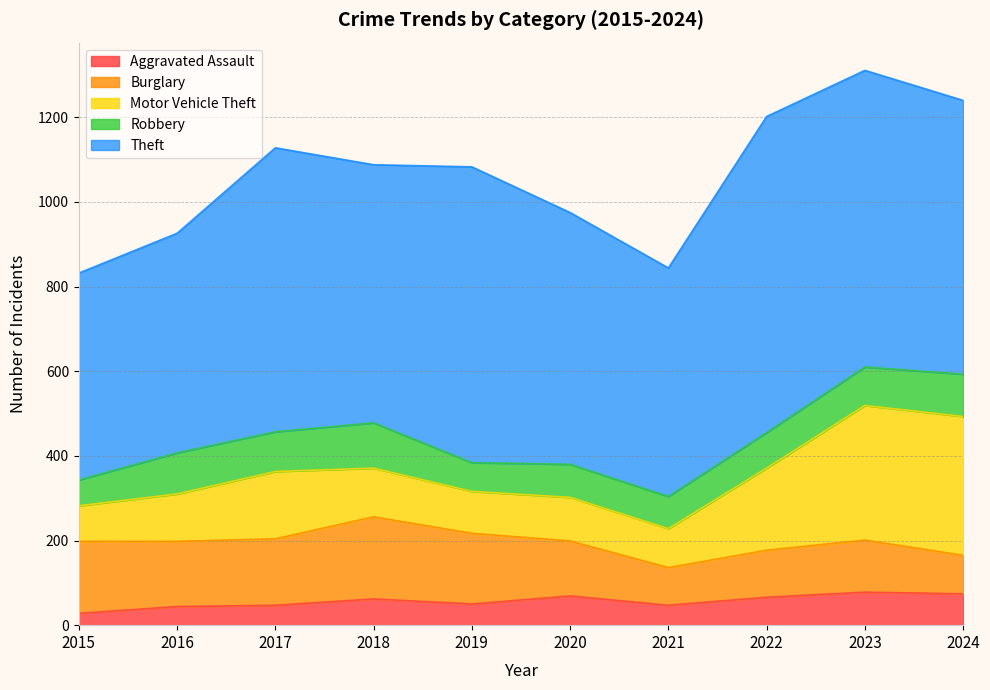

Reading left to right, extract all data points from this chart.

Aggravated Assault: 2015=28	2016=44	2017=47	2018=62	2019=50	2020=69	2021=47	2022=66	2023=78	2024=74
Burglary: 2015=170	2016=154	2017=157	2018=194	2019=167	2020=130	2021=89	2022=111	2023=123	2024=91
Motor Vehicle Theft: 2015=84	2016=112	2017=159	2018=115	2019=99	2020=103	2021=92	2022=194	2023=318	2024=328
Robbery: 2015=61	2016=97	2017=94	2018=107	2019=68	2020=78	2021=76	2022=84	2023=91	2024=100
Theft: 2015=489	2016=519	2017=671	2018=610	2019=699	2020=595	2021=540	2022=747	2023=701	2024=647